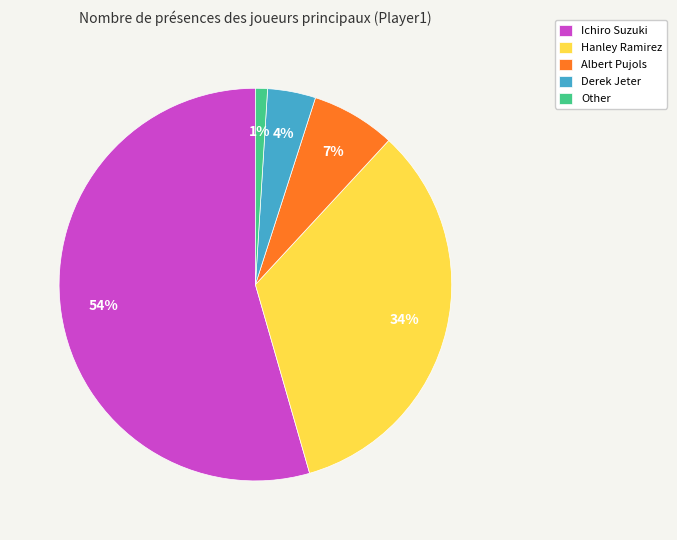

To the nearest percent, what is the average slice percentage?

20%